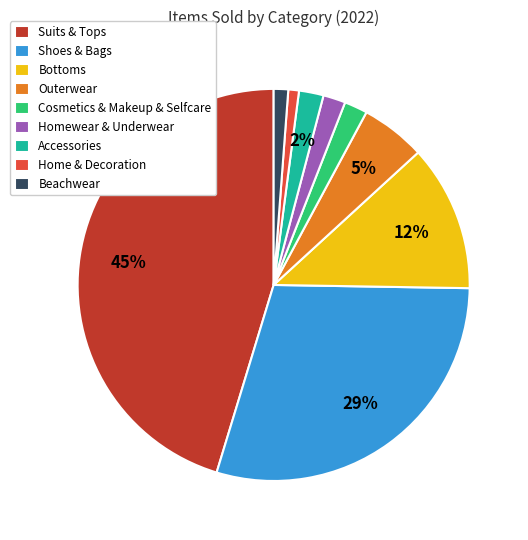

Does any single category account for the majority?

No